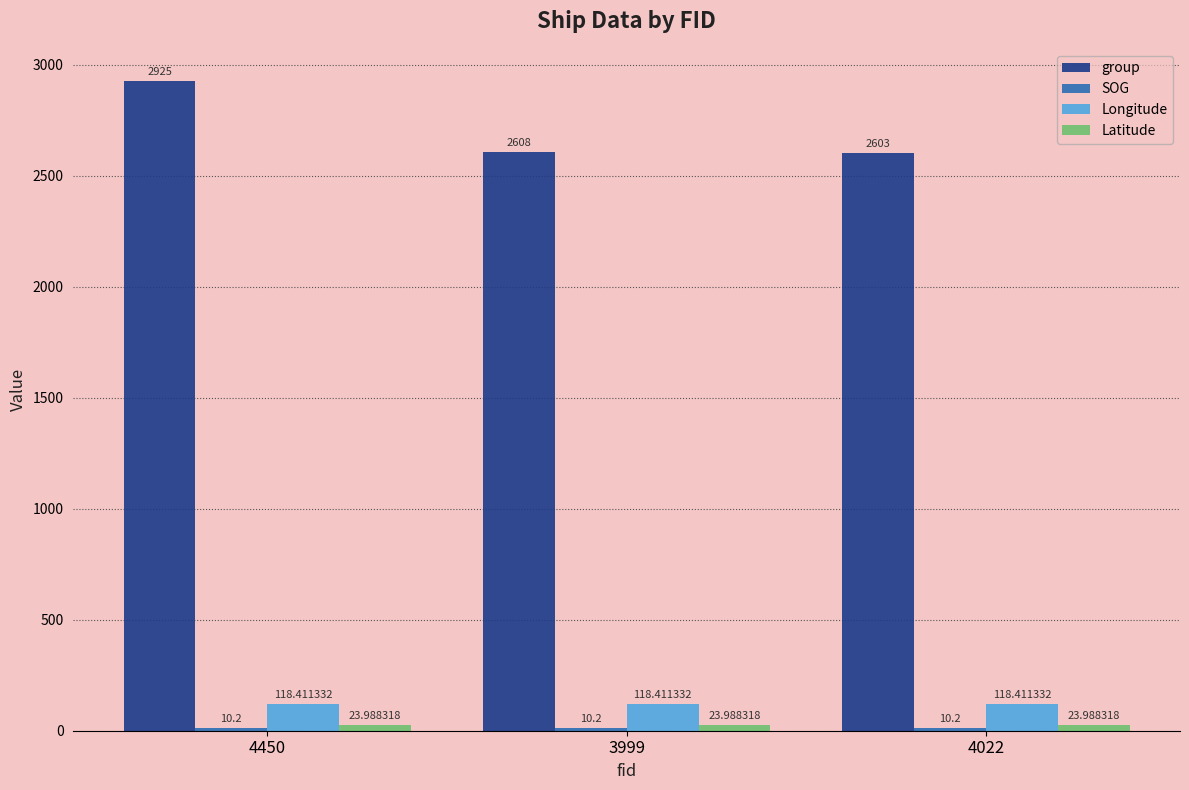

Where is group nearest to the value 2764?

3999